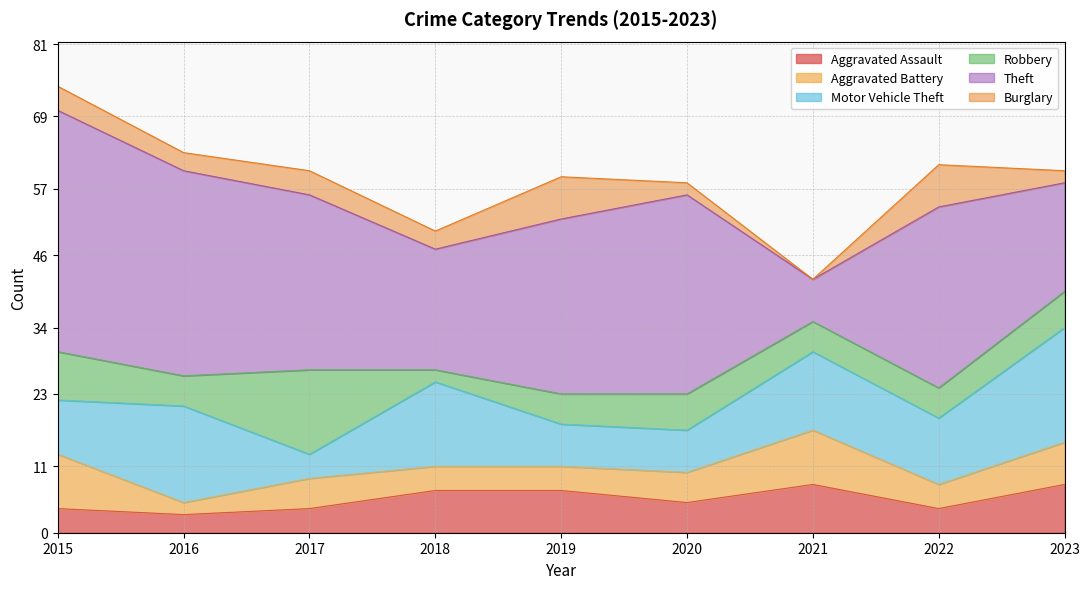

How many values in the Robbery series exceed 5?

4